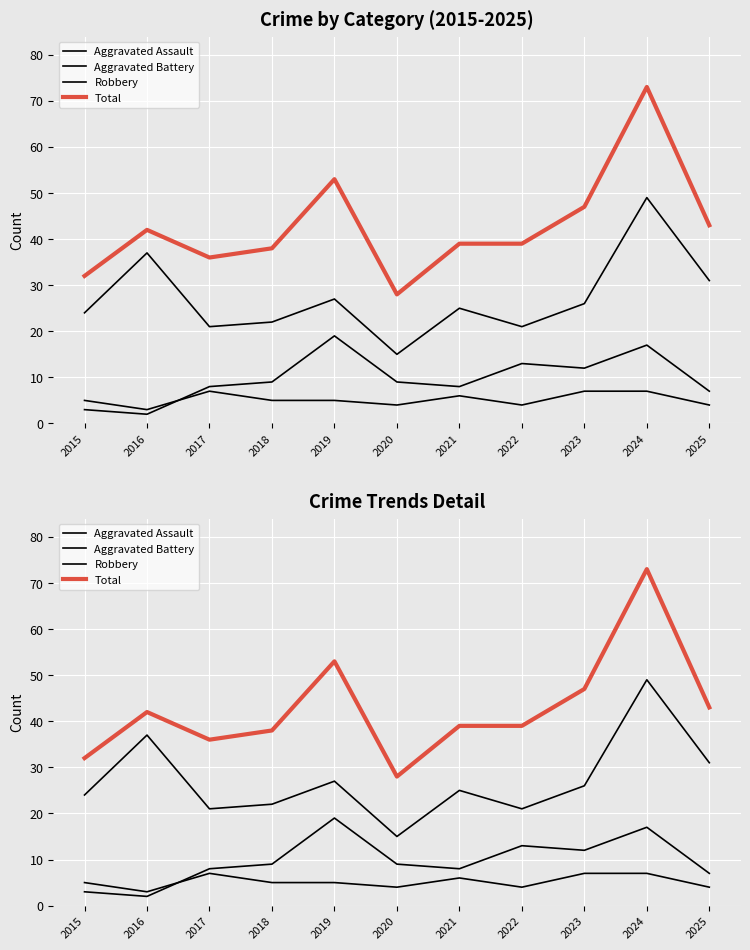

What is the difference between the maximum and minimum values in the Aggravated Assault series?

4